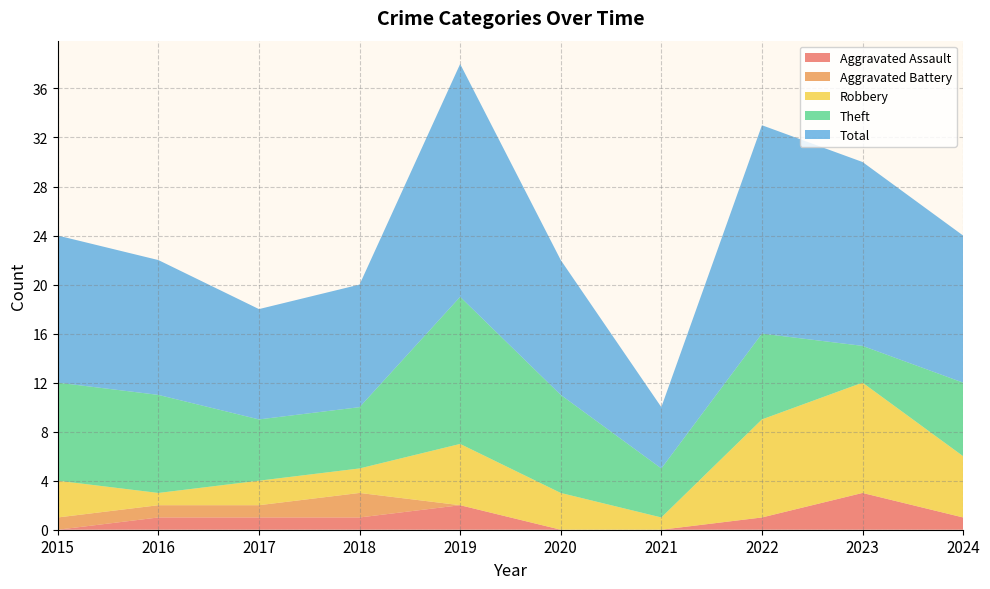

Reading left to right, list all the values displayed in this chart.

Aggravated Assault: 2015=0	2016=1	2017=1	2018=1	2019=2	2020=0	2021=0	2022=1	2023=3	2024=1
Aggravated Battery: 2015=1	2016=1	2017=1	2018=2	2019=0	2020=0	2021=0	2022=0	2023=0	2024=0
Robbery: 2015=3	2016=1	2017=2	2018=2	2019=5	2020=3	2021=1	2022=8	2023=9	2024=5
Theft: 2015=8	2016=8	2017=5	2018=5	2019=12	2020=8	2021=4	2022=7	2023=3	2024=6
Total: 2015=12	2016=11	2017=9	2018=10	2019=19	2020=11	2021=5	2022=17	2023=15	2024=12